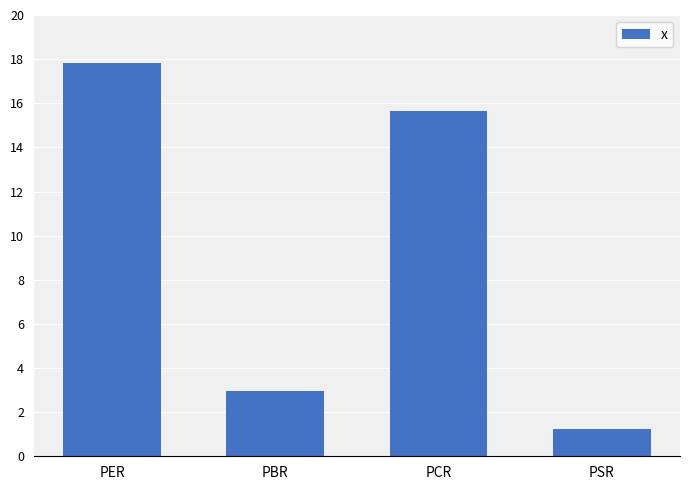

What is the ratio of the value at PSR to the value at PCR?

0.1